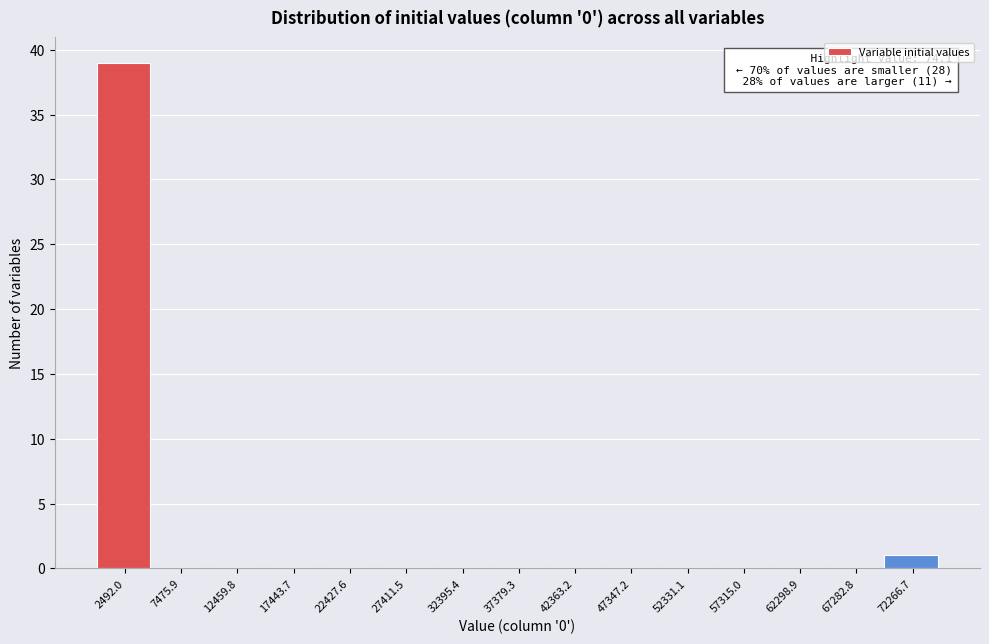

Which range on the x-axis has the tallest bar?

0 to 5000